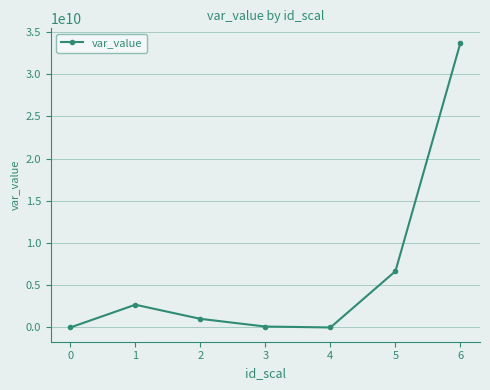

How many values are below 1023260209?

3